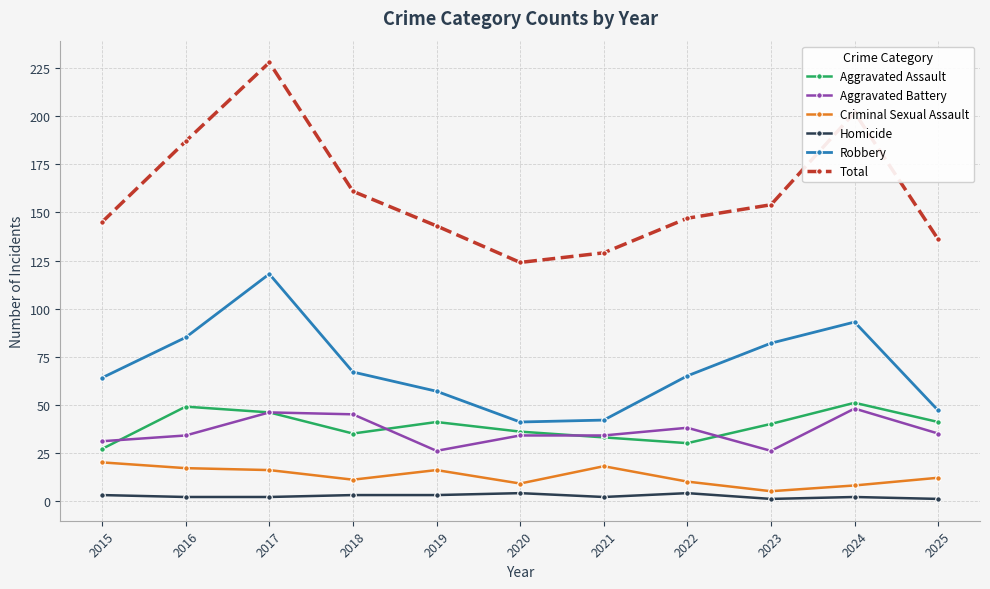

What is the difference between the highest and lowest values at 2023?

153